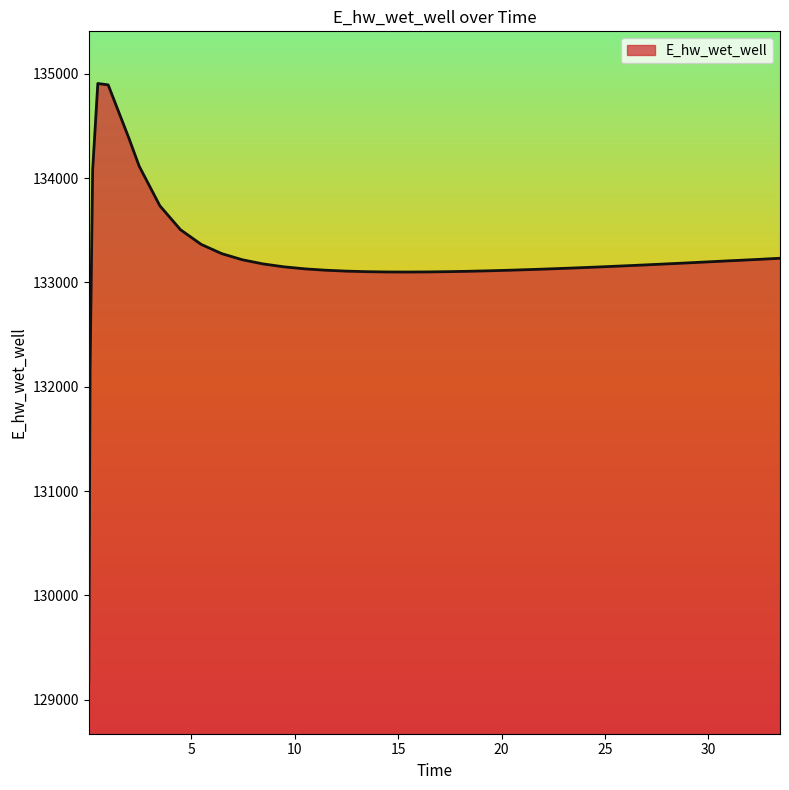

What is the greatest value displayed?

134907.8